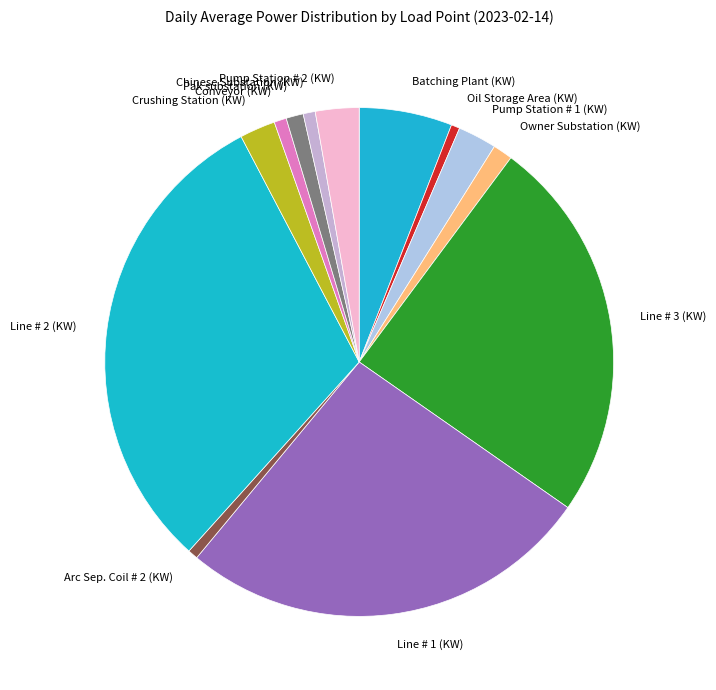

Which category has the biggest portion of the pie?

Line # 2 (KW)